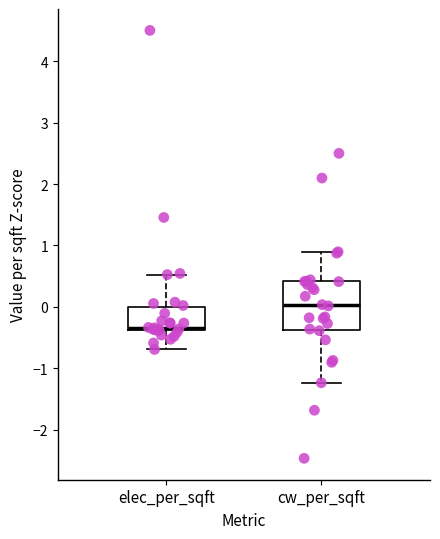

Reading left to right, transcribe this box plot: for each box, give where its median line is, the range the box spans, and where its two whiskers end, as read against the y-axis. The values are not printed on the chart, so give them approximately, as read against the axis.

elec_per_sqft: median -0.3, box -0.4 to 0.0, whiskers -0.7 to 0.5
cw_per_sqft: median 0.0, box -0.4 to 0.4, whiskers -1.2 to 0.9